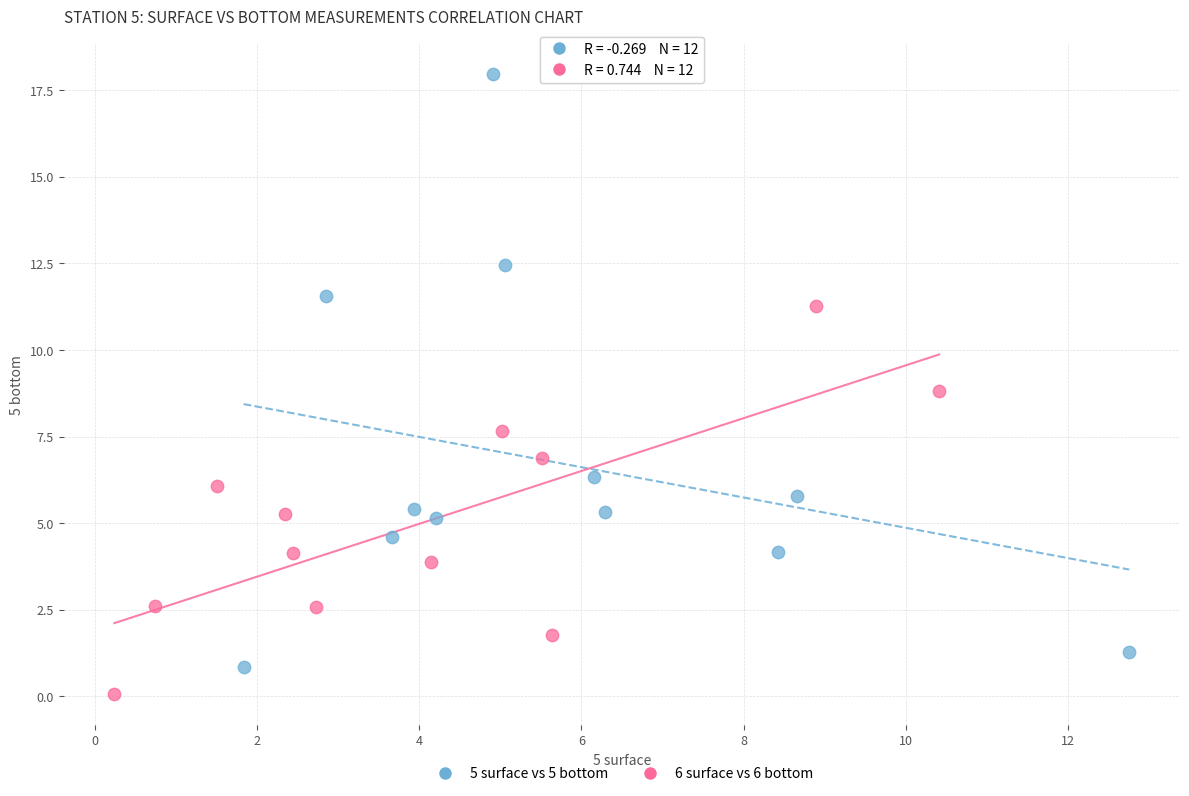

Which series reaches the maximum Y coordinate?

5 surface vs 5 bottom